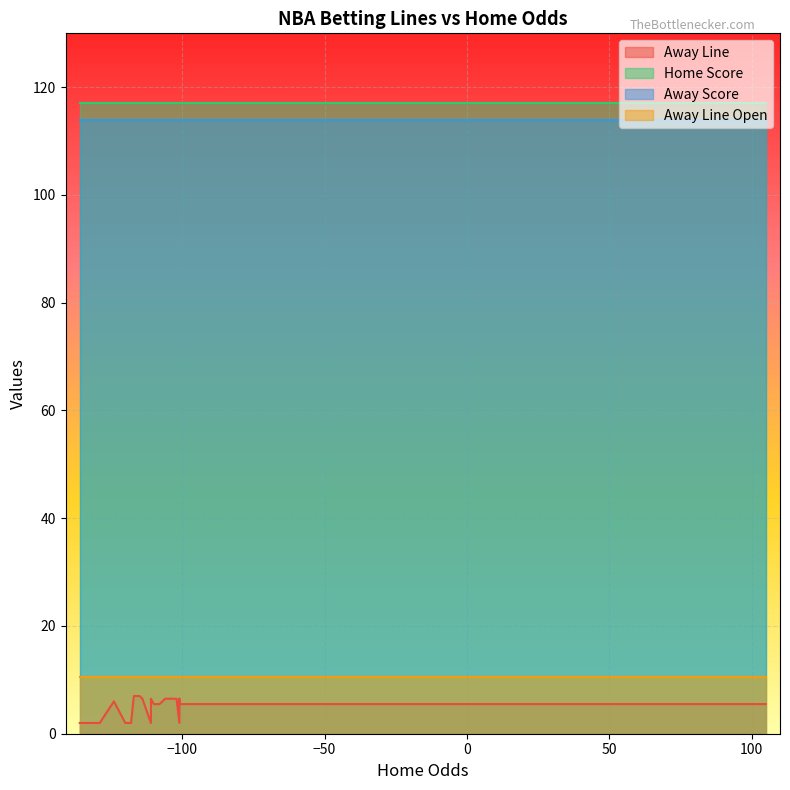

True or false: Away Line and Away Line Open cross at least once.

False